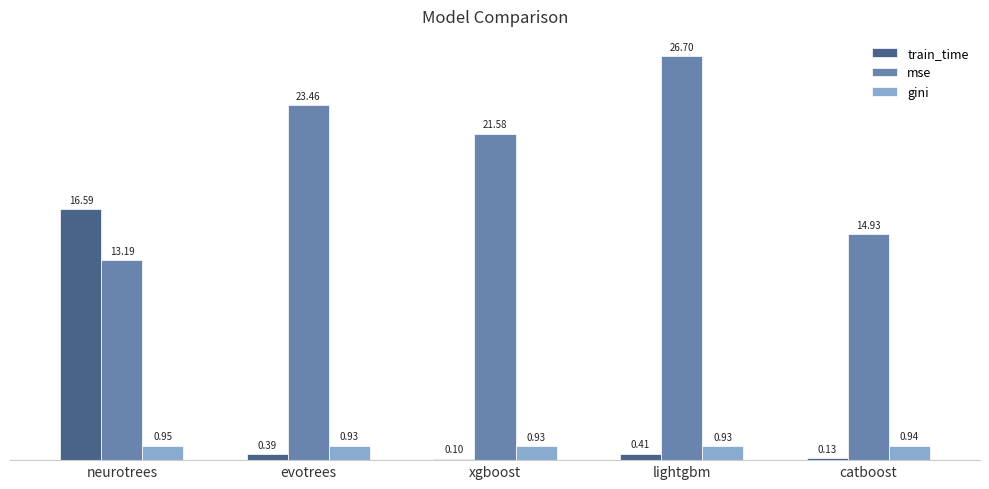

What is the label of the 1st bar from the left?

neurotrees